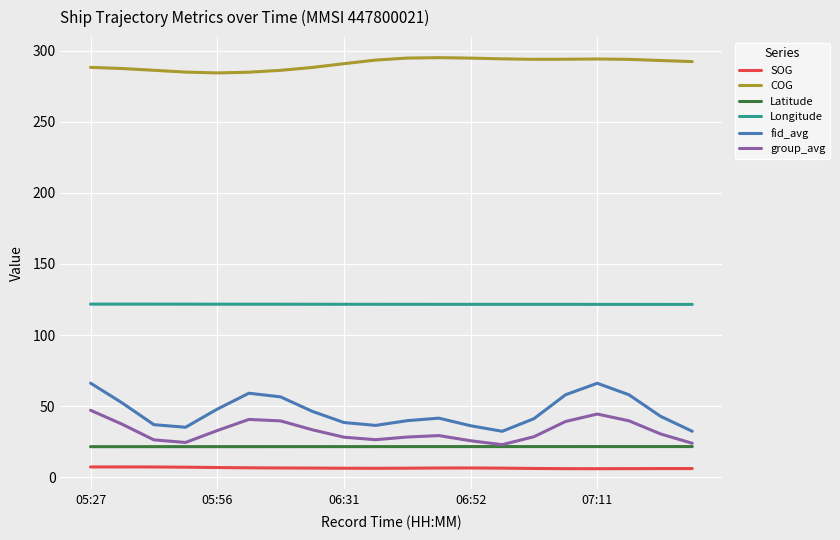

Rank the series by their maximum value, from lowest to highest.

SOG, Latitude, group_avg, fid_avg, Longitude, COG